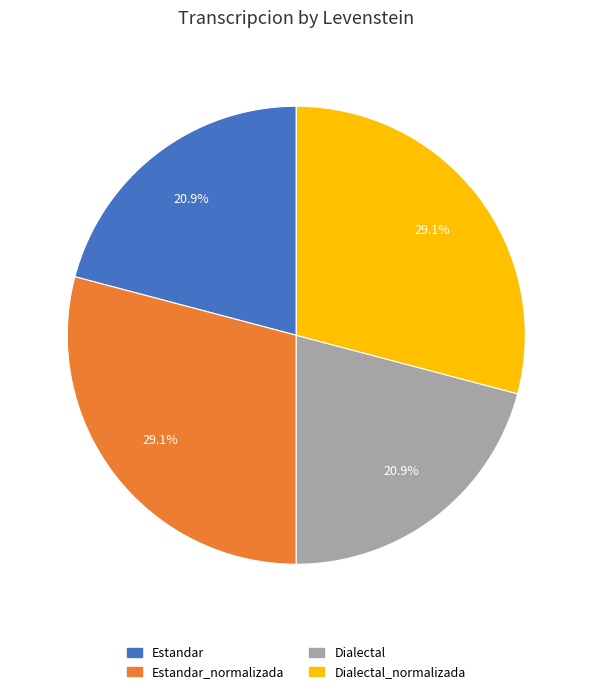

Is there a majority slice in this chart?

No